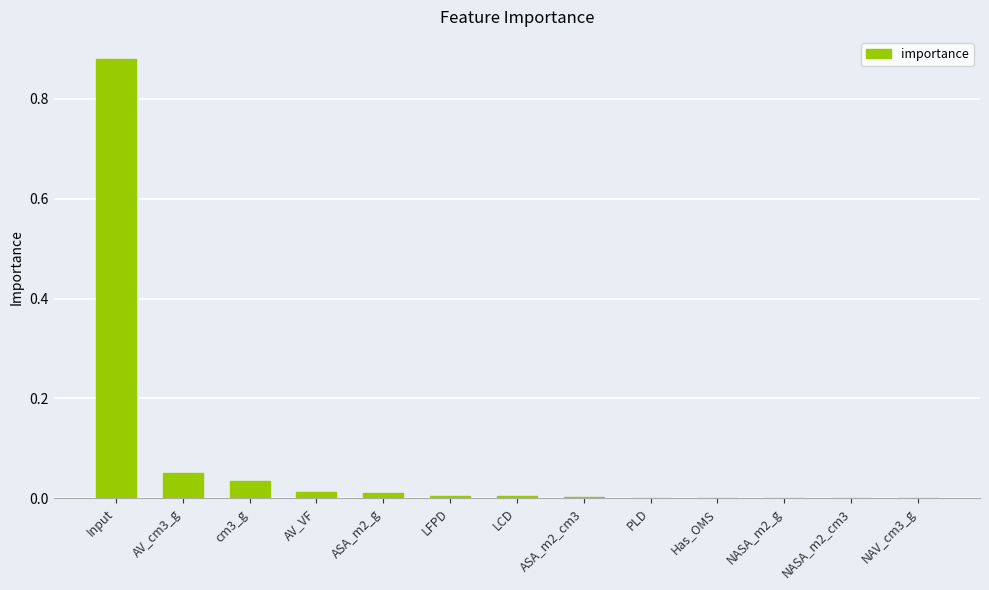

The value at ASA_m2_g is 0.0. True or false?

True